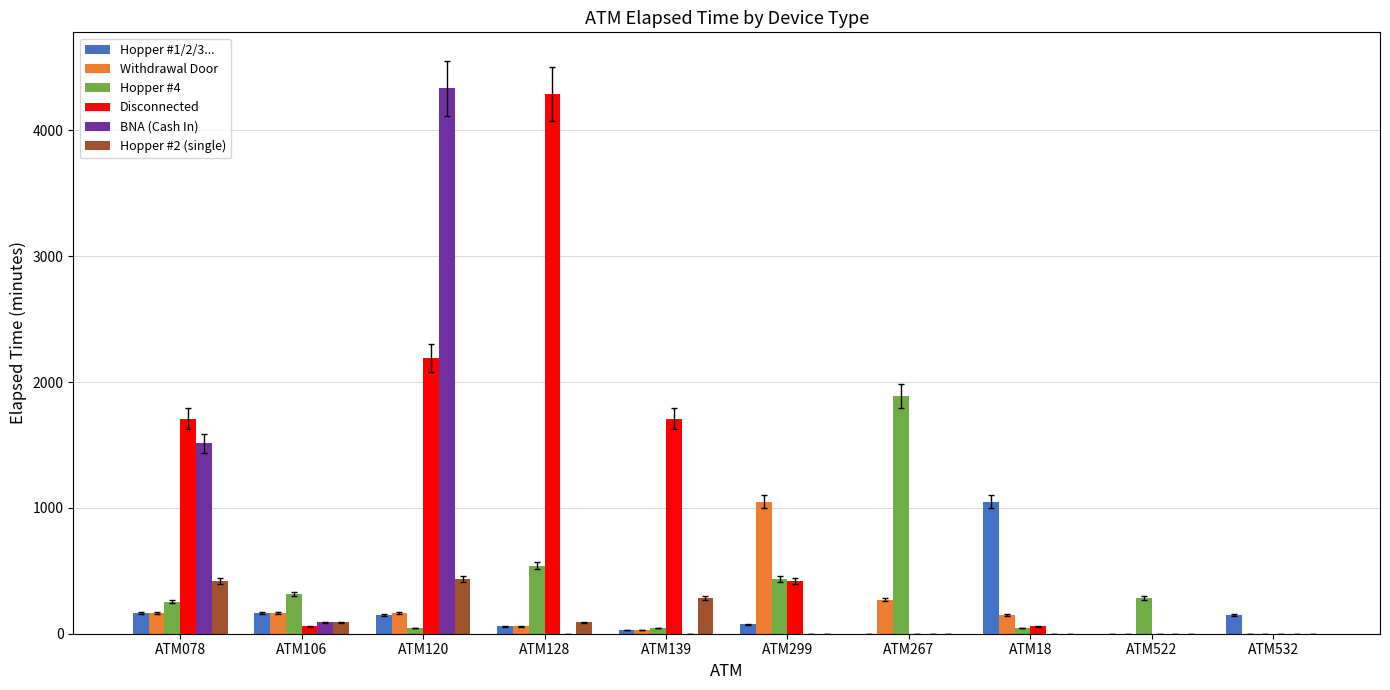

At which category is the sum across all series the highest?

ATM120